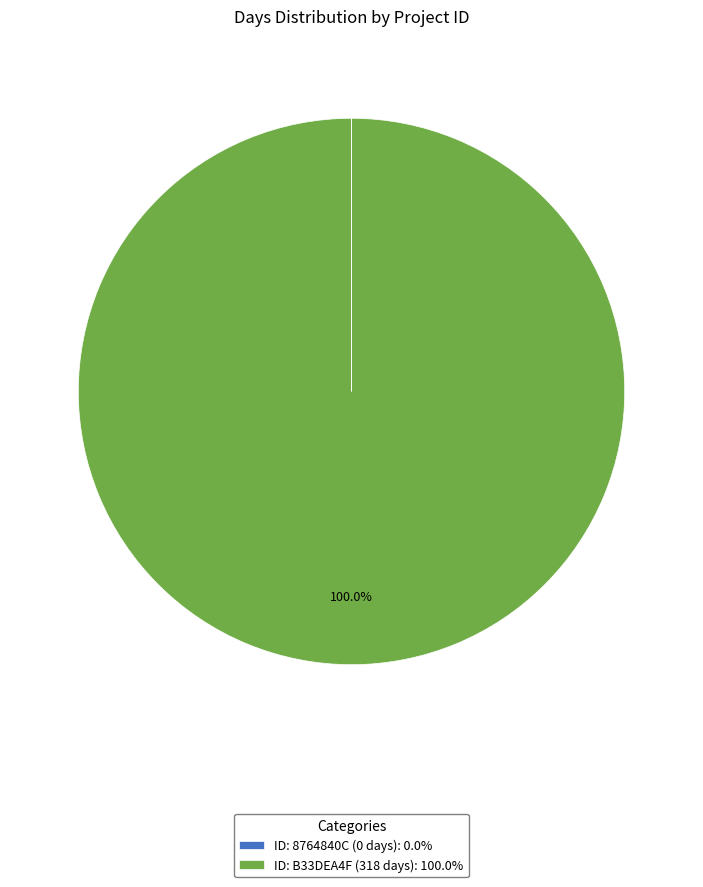

Is there a majority slice in this chart?

Yes